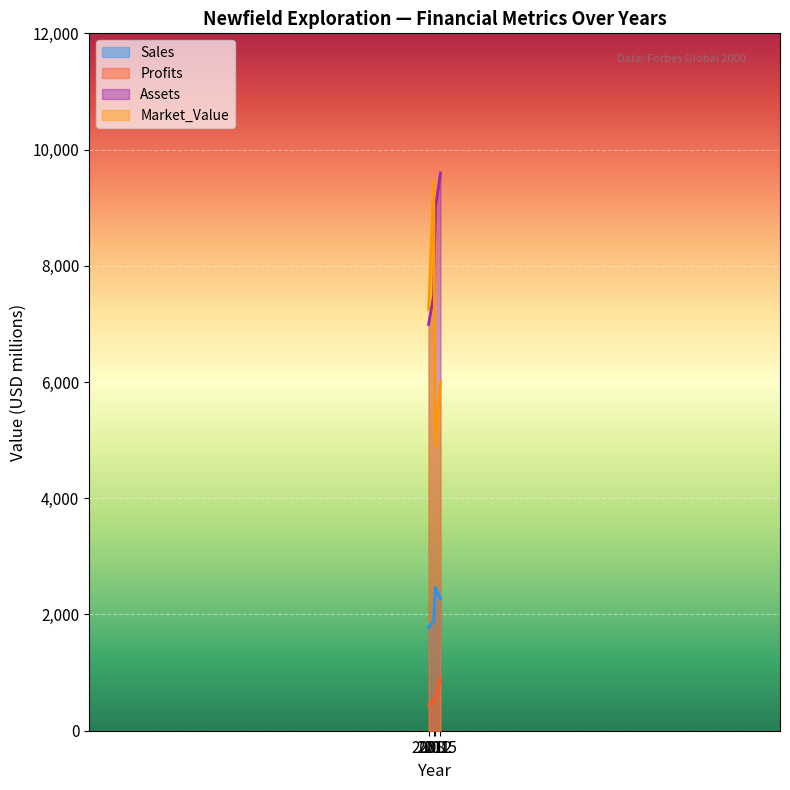

True or false: Sales has a value of 1883 at 2011.

True